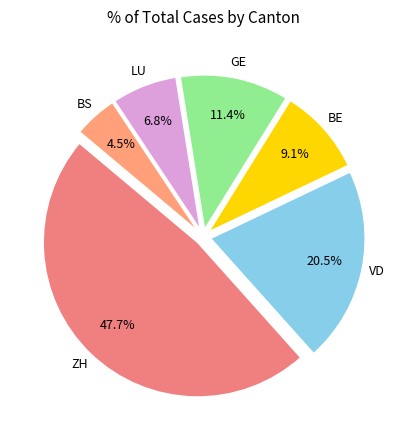

Count the number of slices in the pie.

6